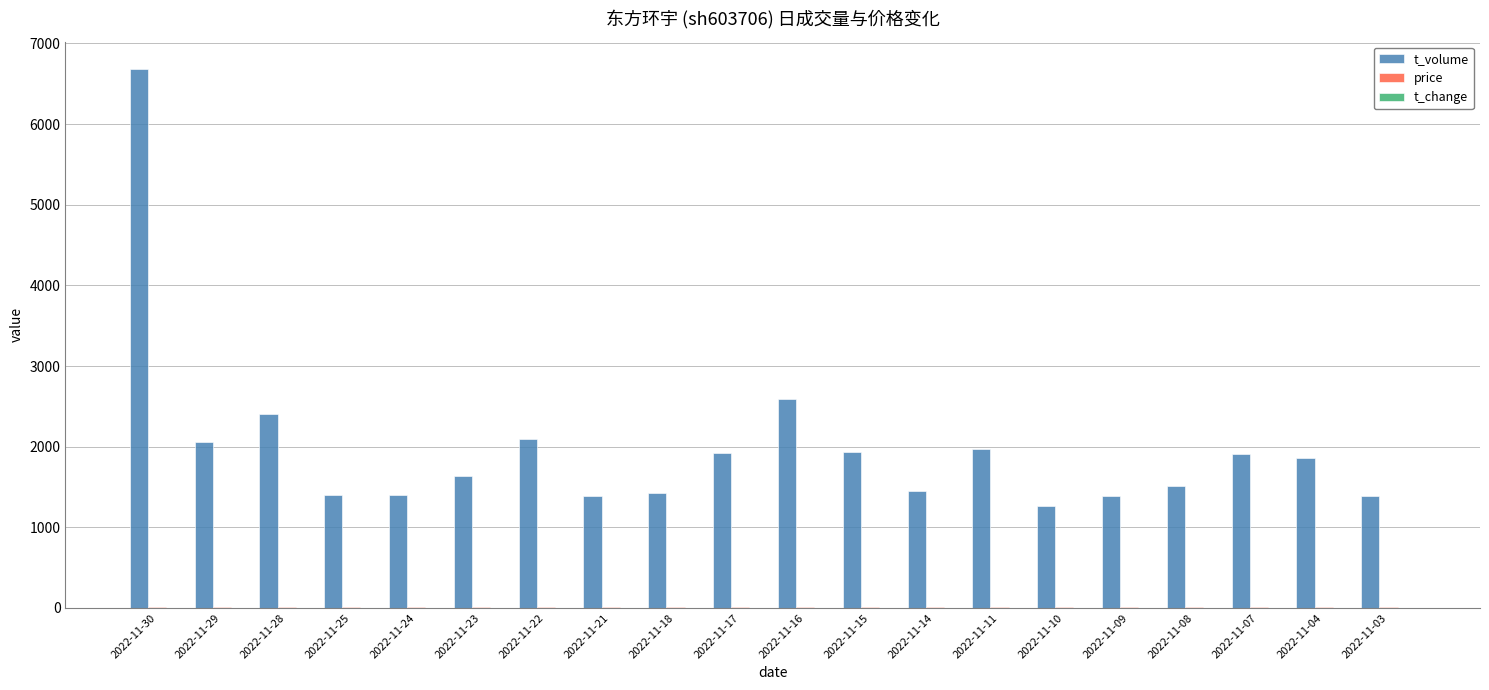

How many groups of bars are there?

20